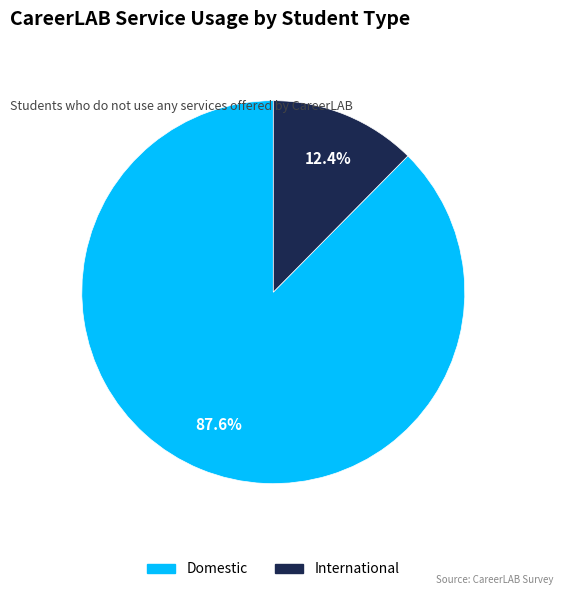

What percentage is the Domestic slice, to the nearest percent?

88%